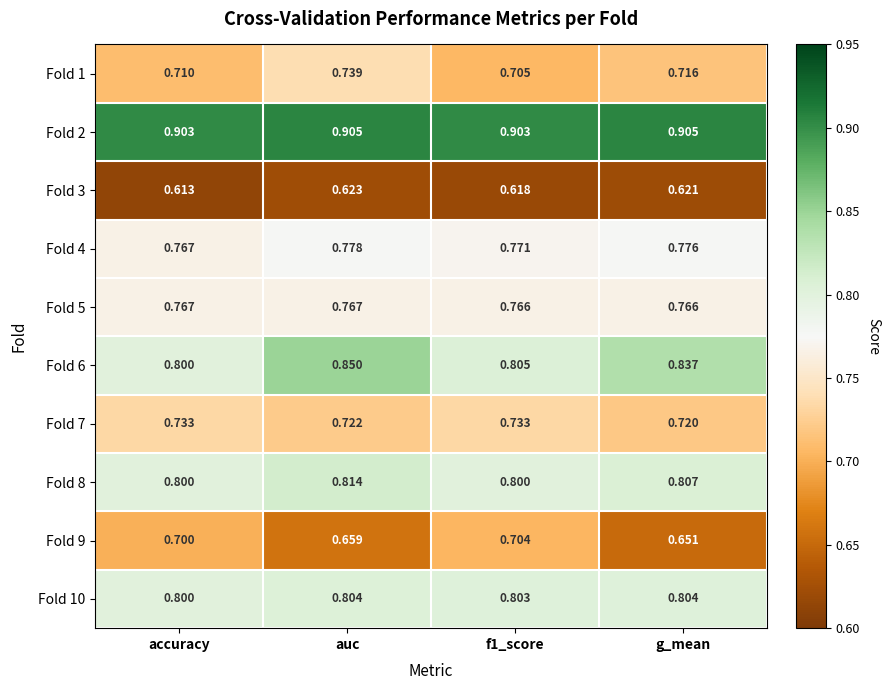

At which category is the sum across all series the highest?

auc